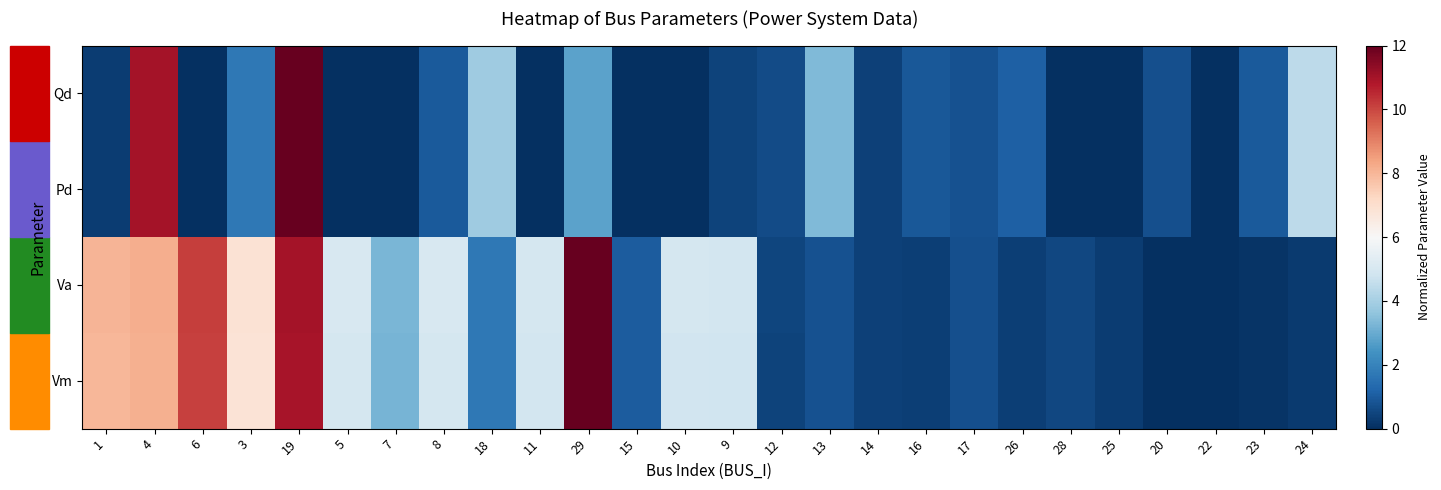

Which series has the largest range (max minus min)?

Vm